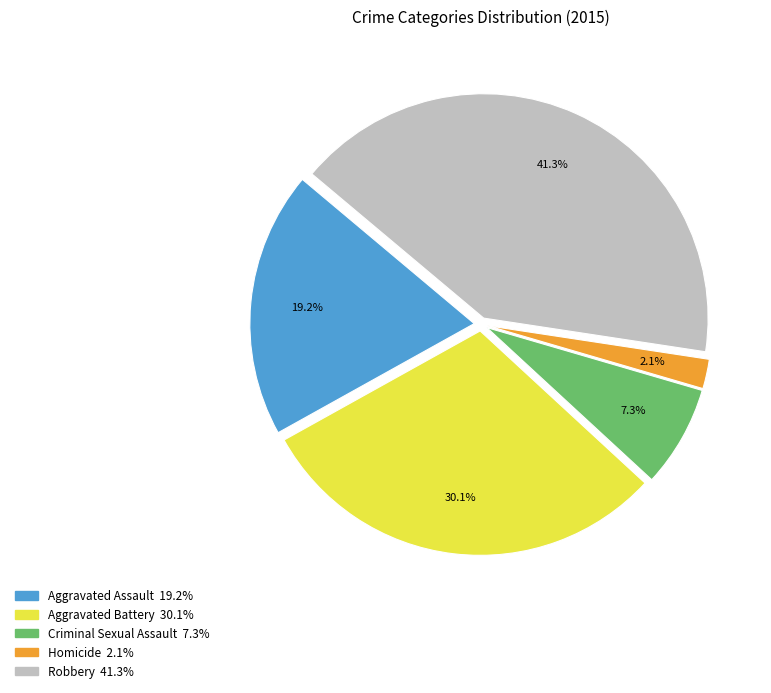

Is it true that Aggravated Battery is 17% of the pie?

False